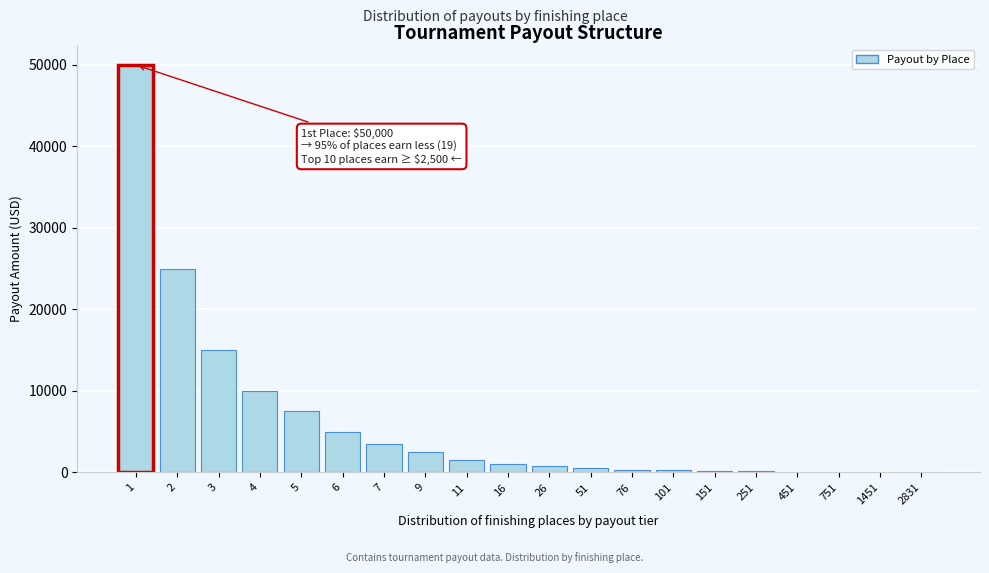

What is the sum of all values?

123465